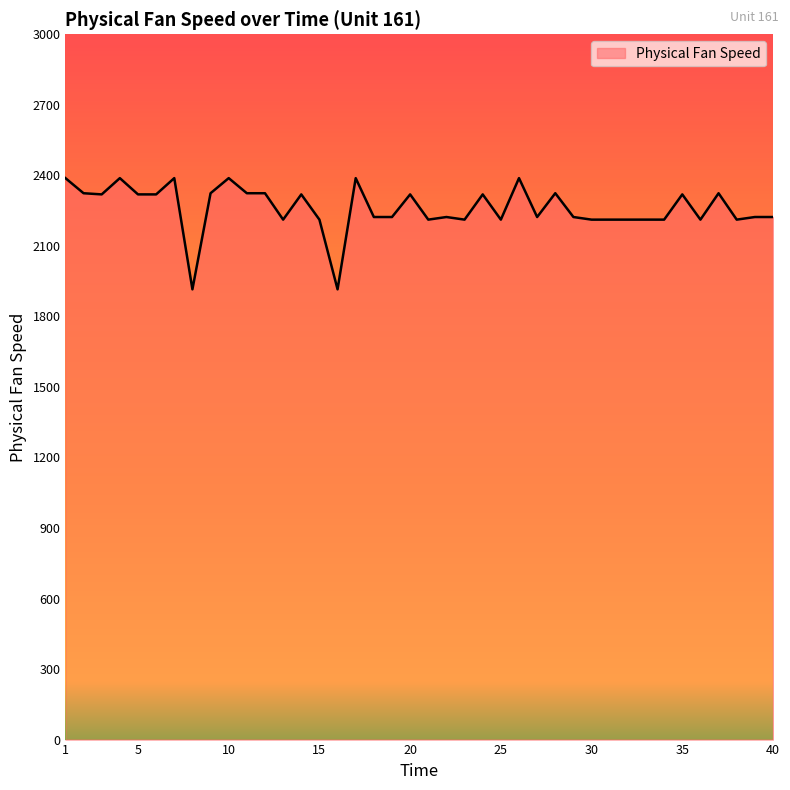

What is the greatest value displayed?

2388.2